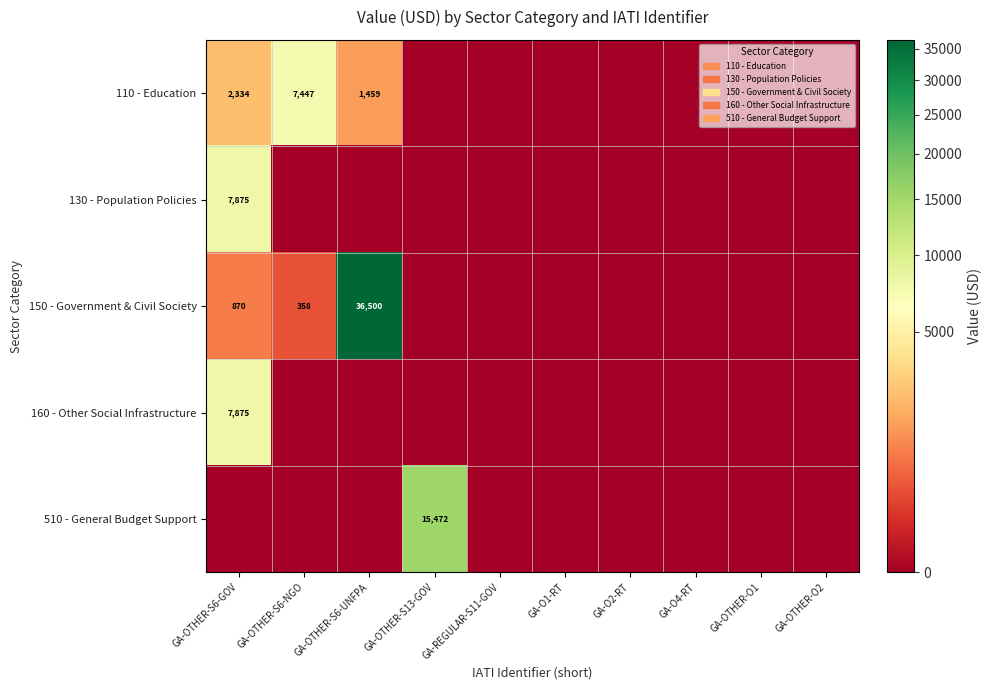

At which label does 160 - Other Social Infrastructure reach its peak?

GA-OTHER-S6-GOV